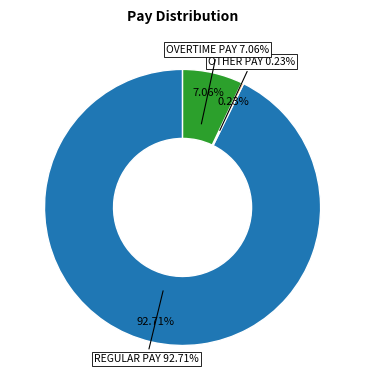

What is the largest slice in the pie chart?

REGULAR PAY